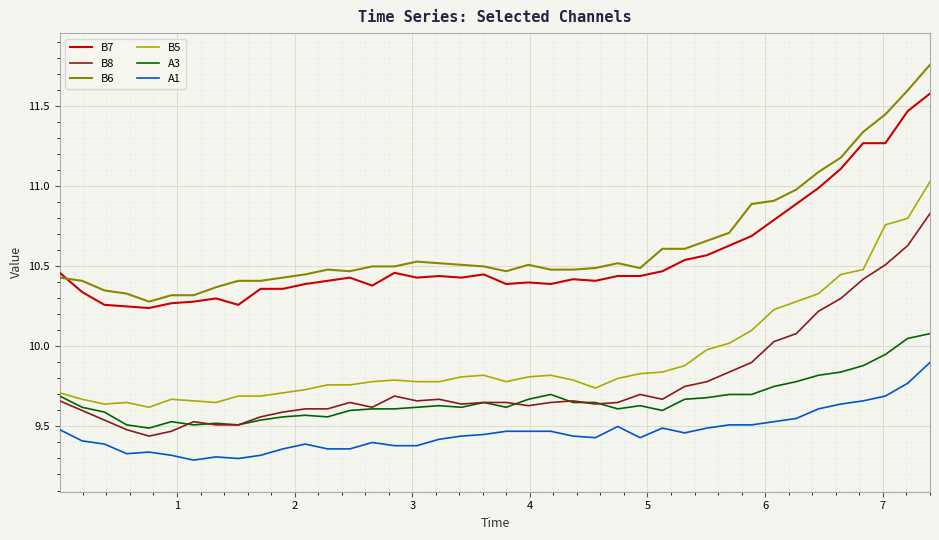

True or false: B6 and B5 intersect in this chart.

False